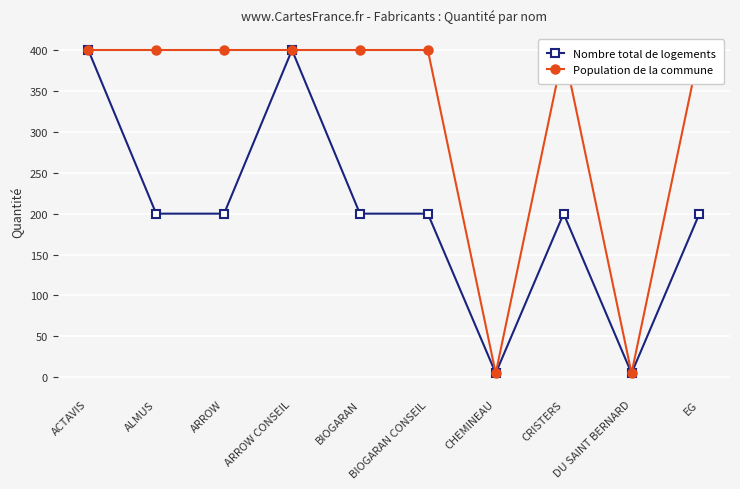

What is the maximum value shown in the chart?

400